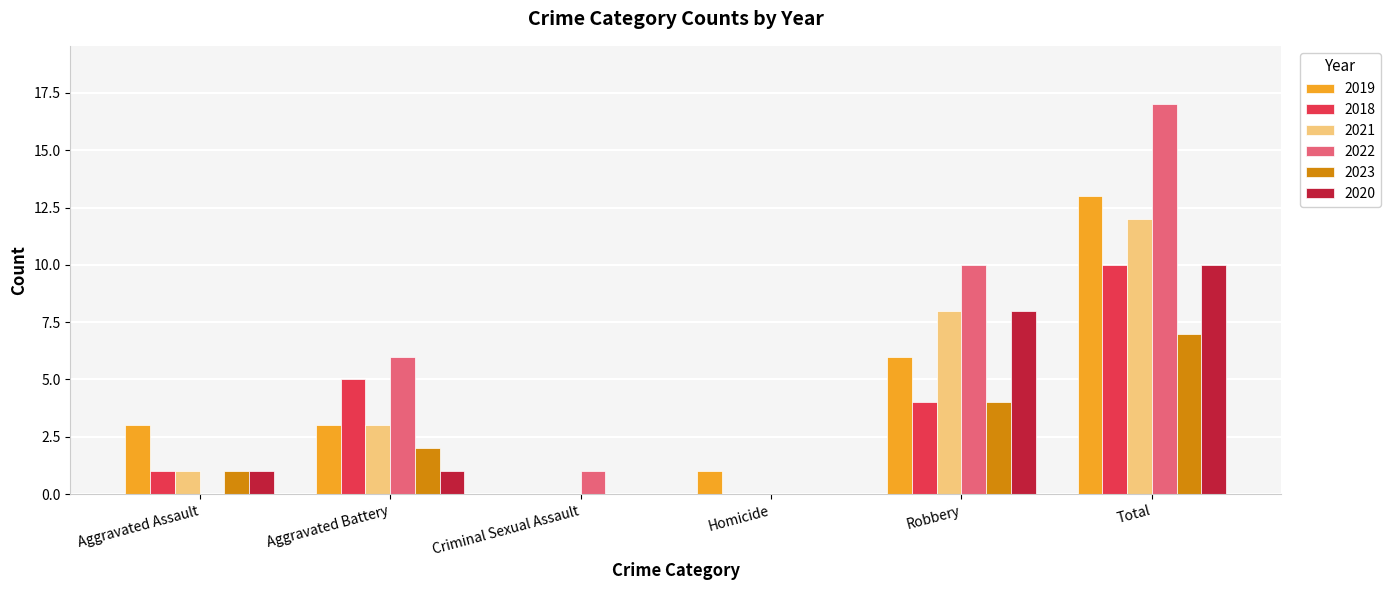

What is the sum of the 2023 values at Criminal Sexual Assault and Robbery?

4